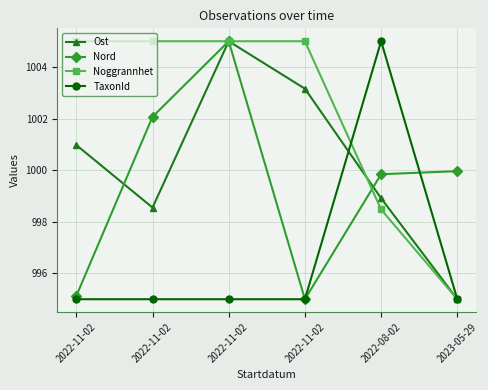

What are all the series names shown in the legend?

Ost, Nord, Noggrannhet, TaxonId